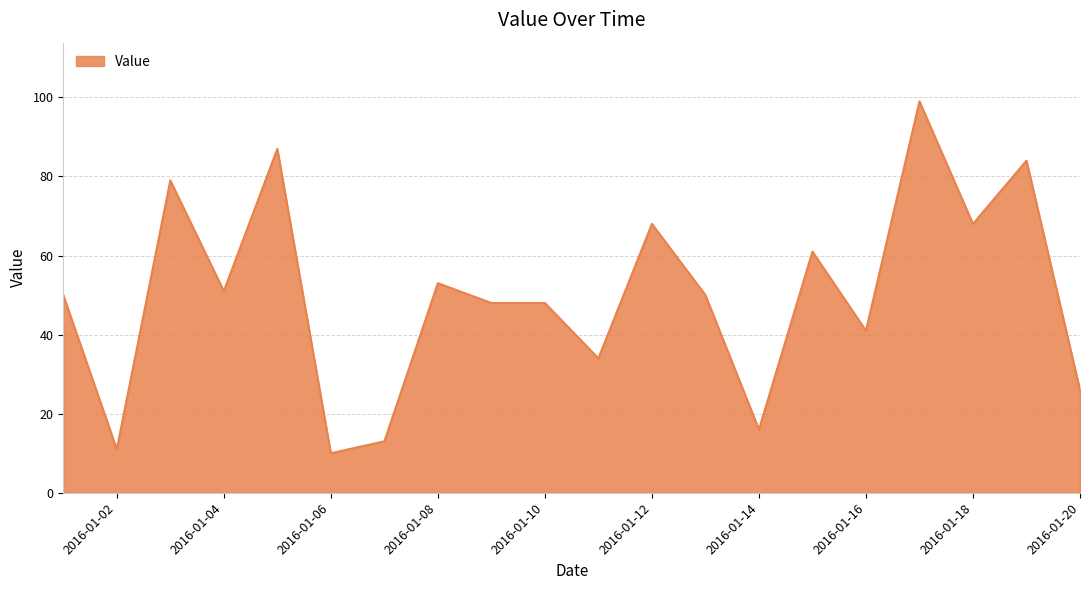

What is the greatest value displayed?

99